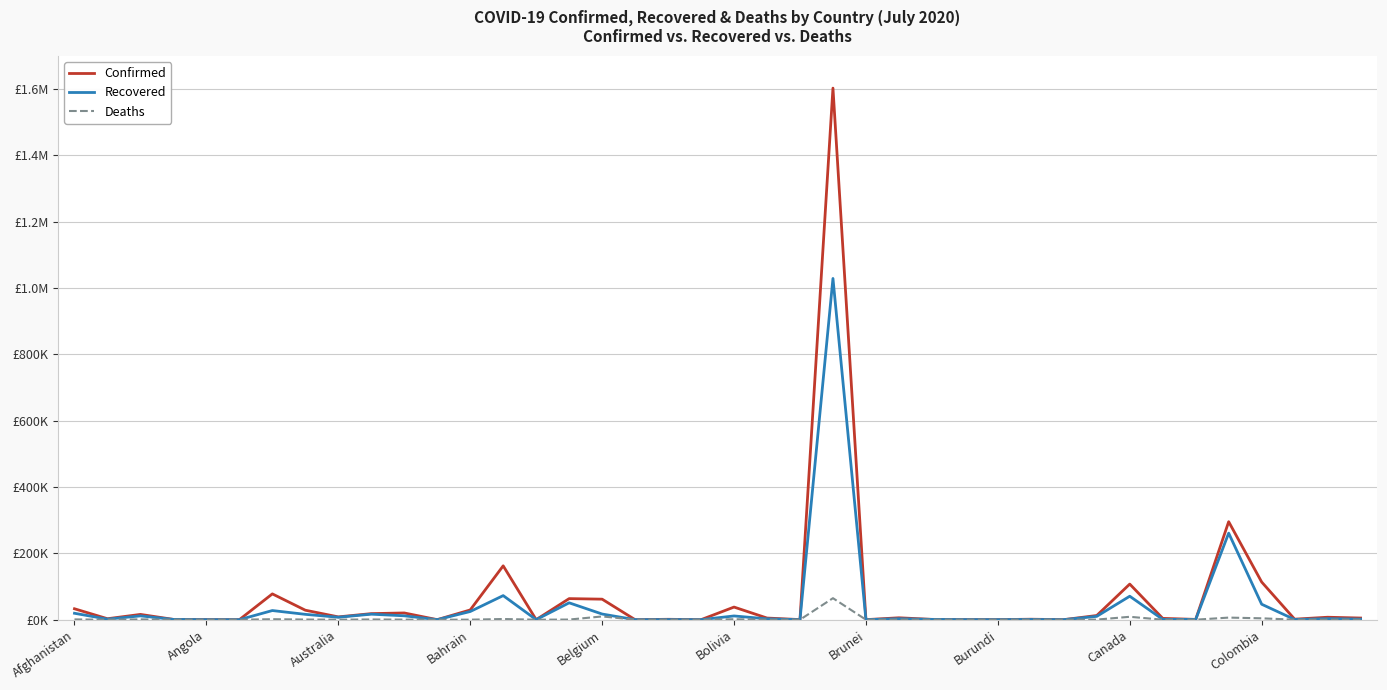

True or false: Confirmed and Recovered cross at least once.

False